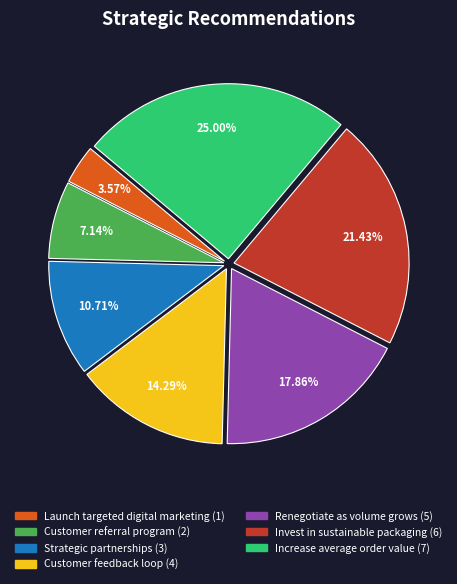

Between Launch targeted digital marketing and Invest in sustainable packaging, which is larger?

Invest in sustainable packaging